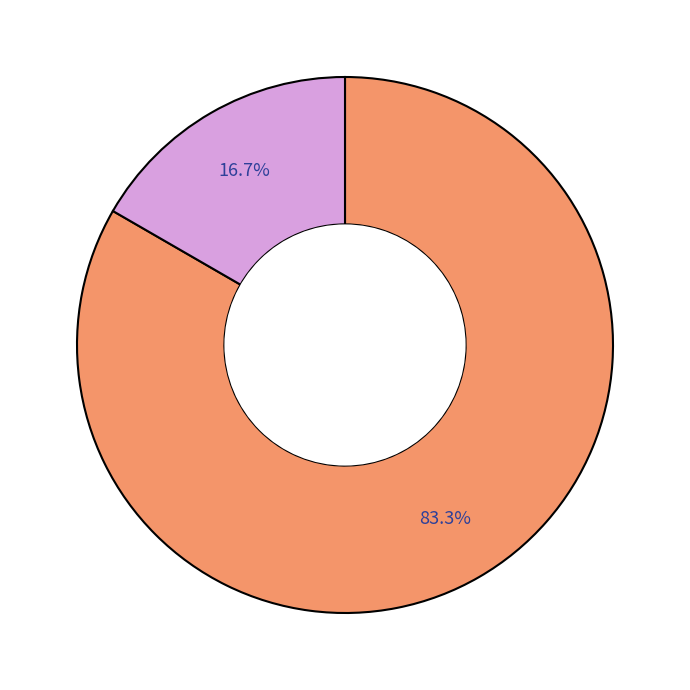

Does any single category account for the majority?

Yes